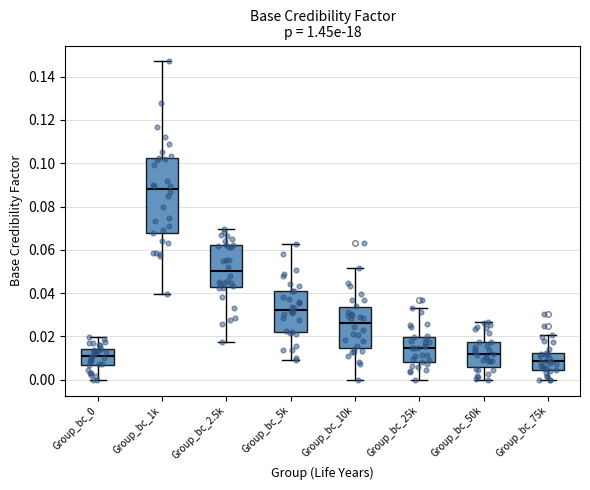

Reading left to right, read every box against the y-axis: the position of its median line, the range the box covers, and the ends of its whiskers. The values are not printed on the chart, so give them approximately, as read against the axis.

Group_bc_0: median 0.010, box 0.006 to 0.014, whiskers 0.000 to 0.020
Group_bc_1k: median 0.088, box 0.068 to 0.102, whiskers 0.040 to 0.148
Group_bc_2.5k: median 0.050, box 0.042 to 0.062, whiskers 0.018 to 0.070
Group_bc_5k: median 0.032, box 0.022 to 0.040, whiskers 0.010 to 0.062
Group_bc_10k: median 0.026, box 0.014 to 0.034, whiskers 0.000 to 0.052
Group_bc_25k: median 0.014, box 0.008 to 0.020, whiskers 0.000 to 0.034
Group_bc_50k: median 0.012, box 0.006 to 0.018, whiskers 0.000 to 0.026
Group_bc_75k: median 0.008, box 0.004 to 0.012, whiskers 0.000 to 0.020